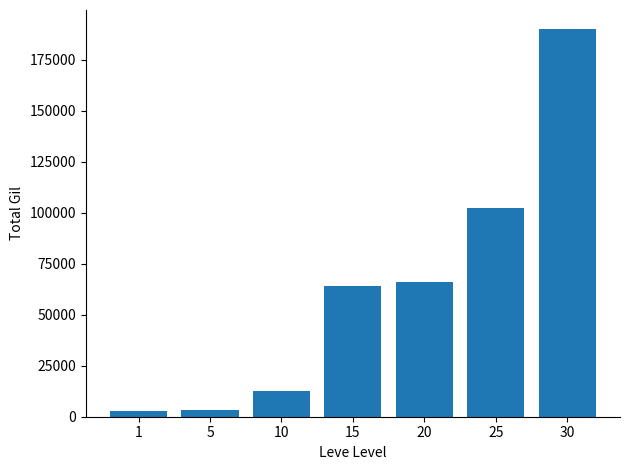

Which label corresponds to the largest value in the chart?

30